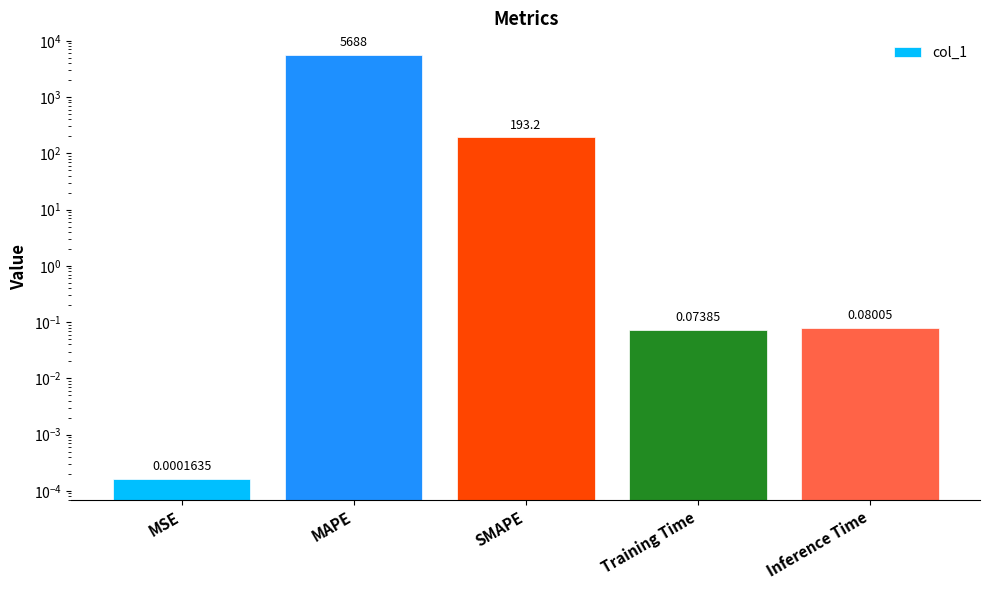

List the labels in order of value, smallest first.

MSE, Training Time, Inference Time, SMAPE, MAPE